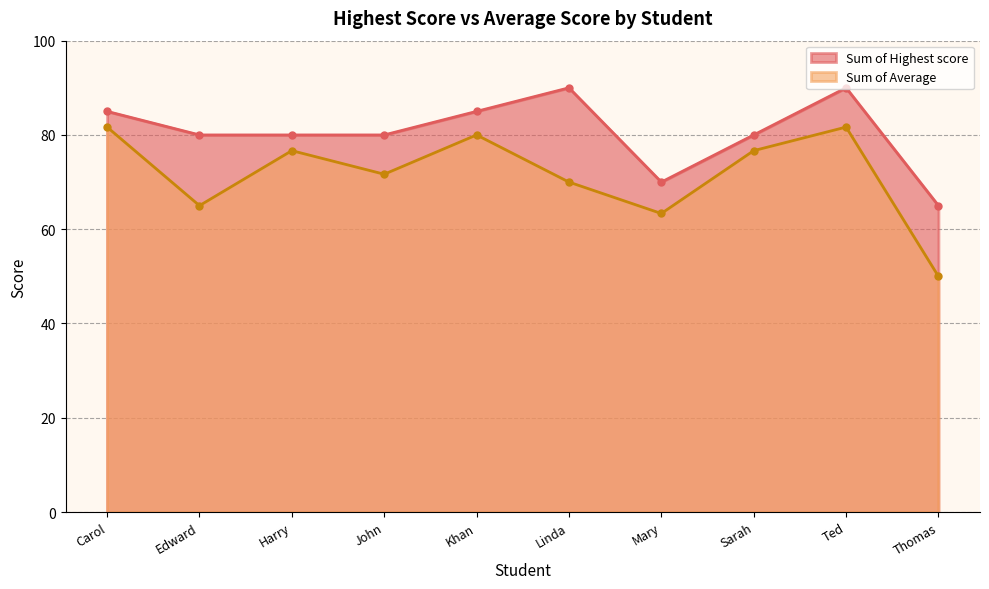

Which series has the widest spread of values?

Sum of Average